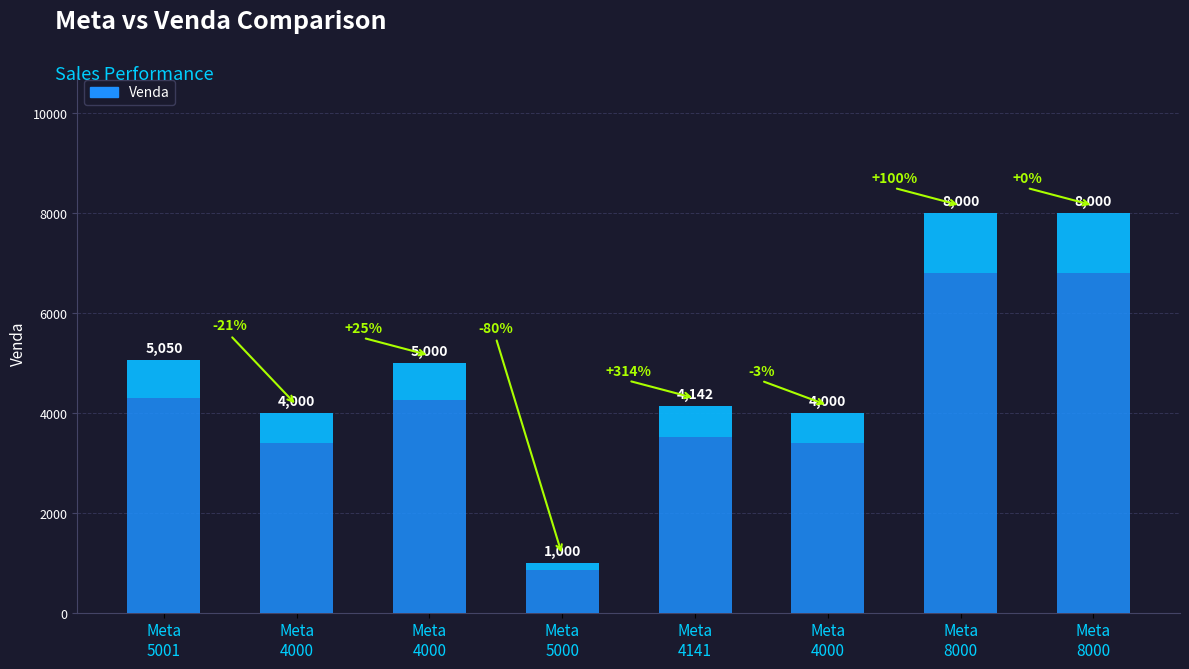

How many values are below 5000?

4